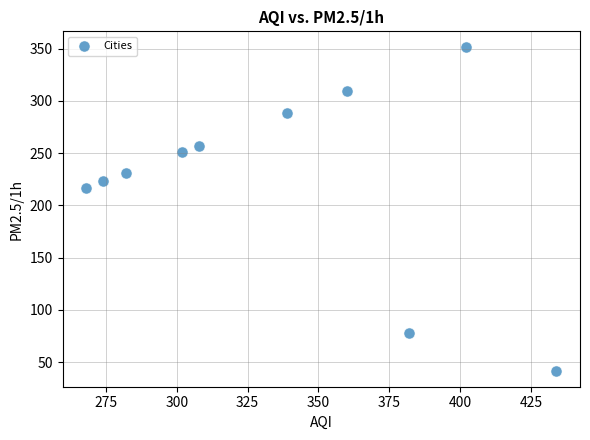

What Y value in the scatter plot is closest to 196?

217